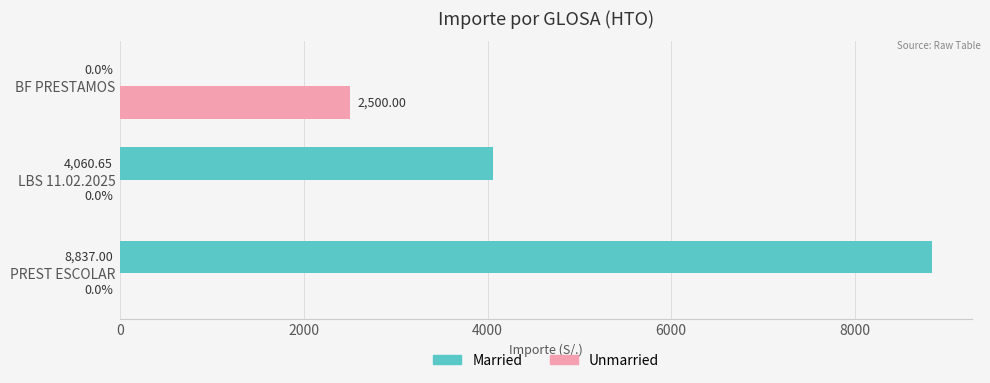

Where is Married nearest to the value 4418?

LBS 11.02.2025